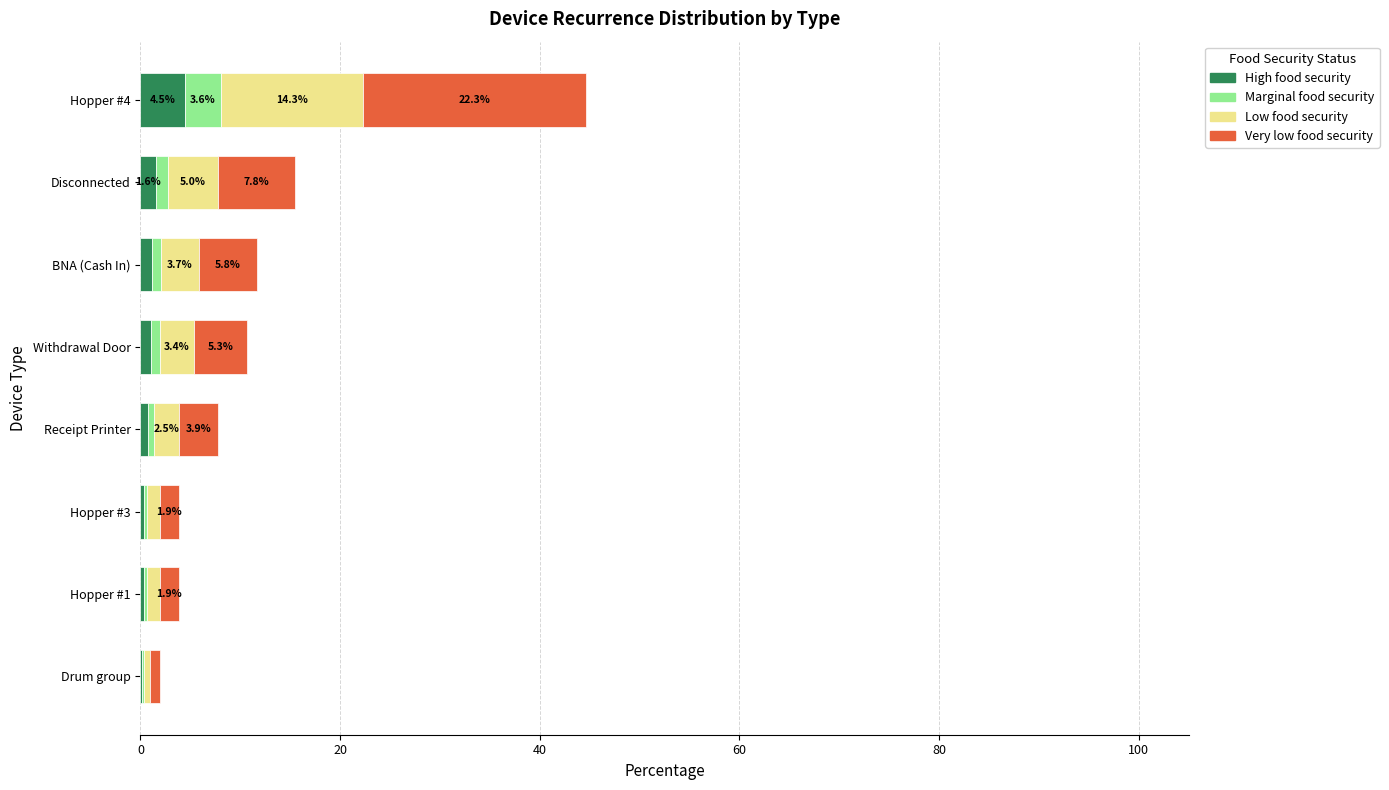

At which label does High food security reach its peak?

Hopper #4